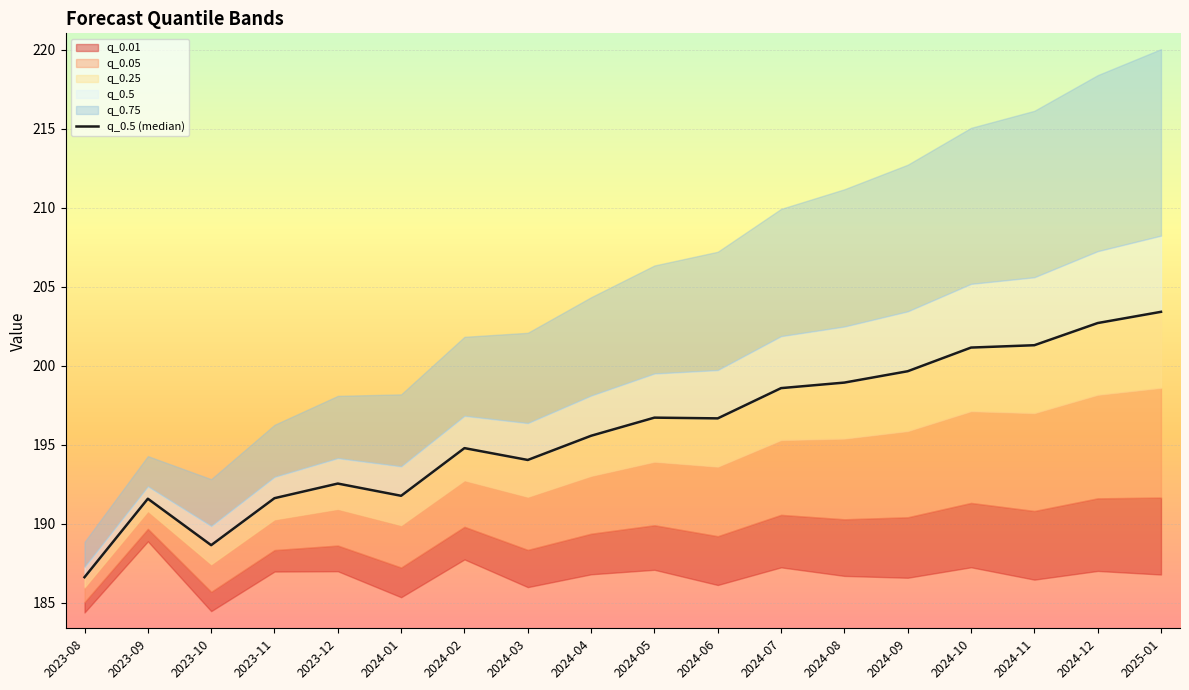

Approximately how many times larger is the value at 2023-10 compared to 2023-08?

1.0